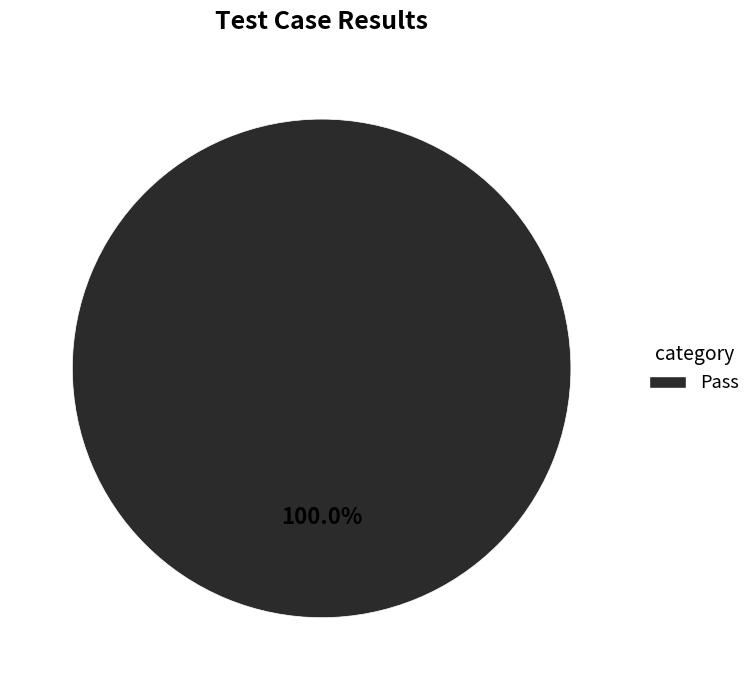

Count the number of slices in the pie.

1